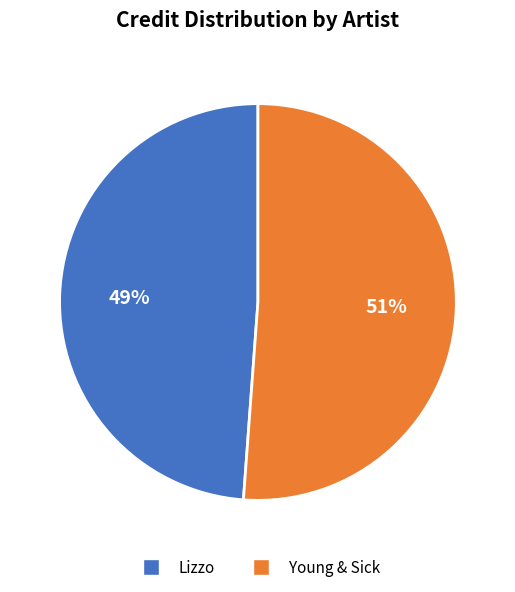

Does any single category account for the majority?

Yes